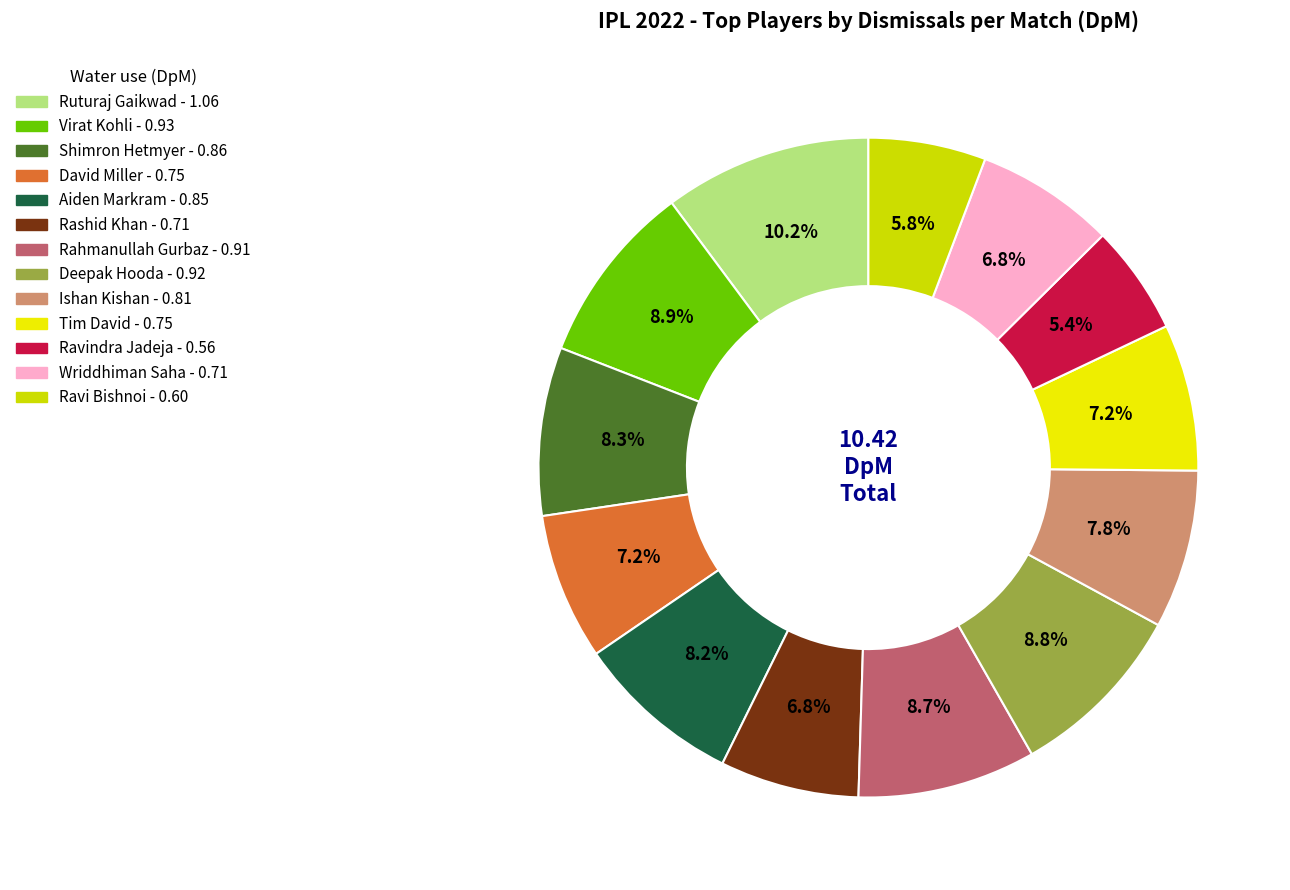

To the nearest percent, what is the difference between the largest and smallest slice percentages?

5%